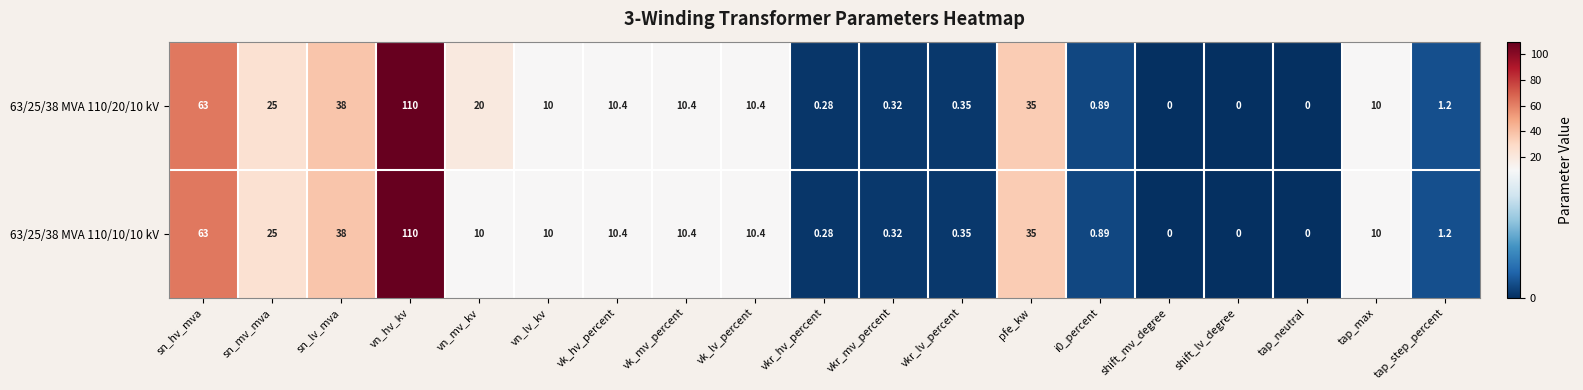

At which category is the sum across all series the highest?

vn_hv_kv